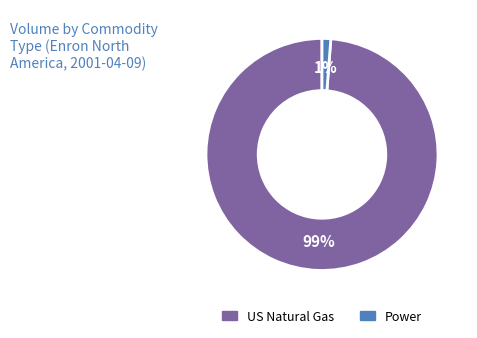

Does any single category account for the majority?

Yes